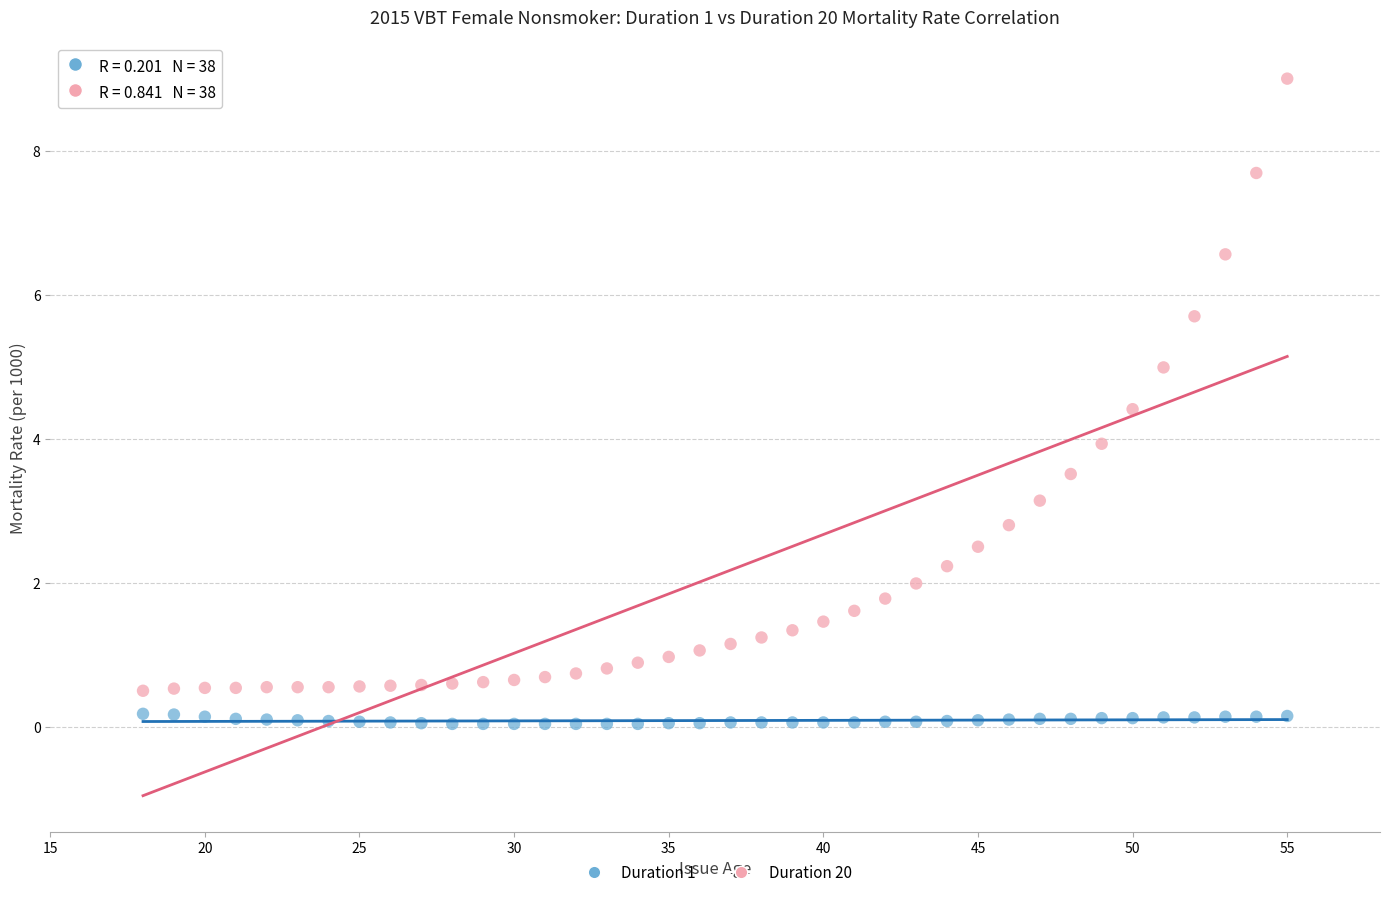

Across all data points, what is the range of Y values (max minus min)?

9.0